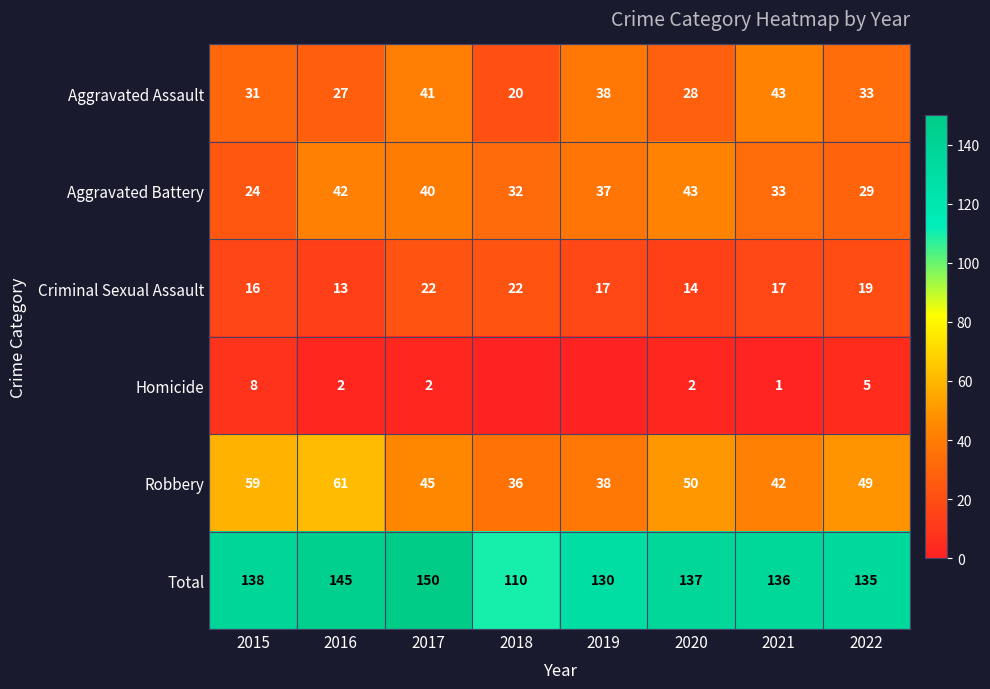

At which label does Aggravated Battery reach its peak?

2020